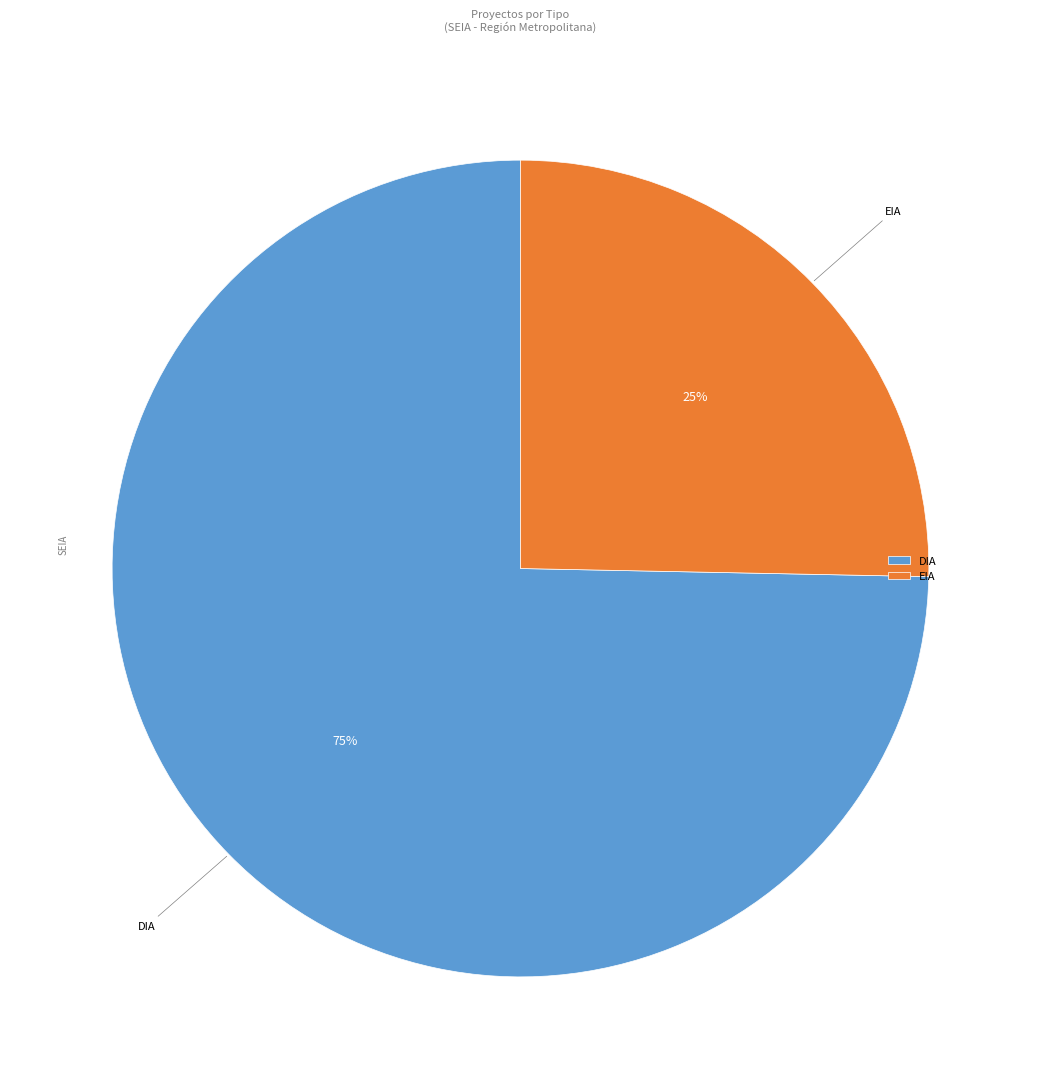

Is there any slice that represents more than half of the pie?

Yes